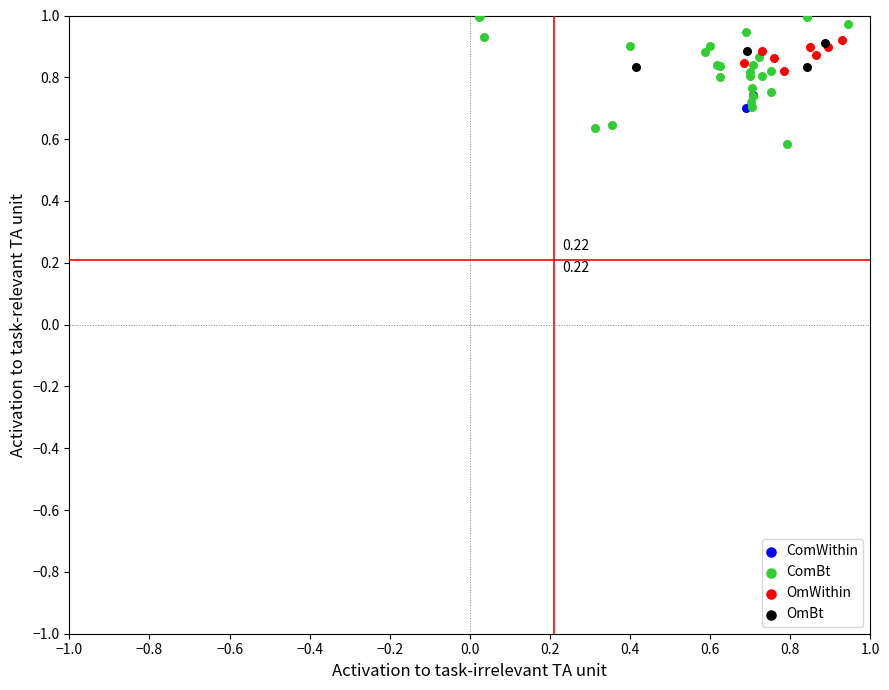

What are all the series names shown in the legend?

ComWithin, ComBt, OmWithin, OmBt